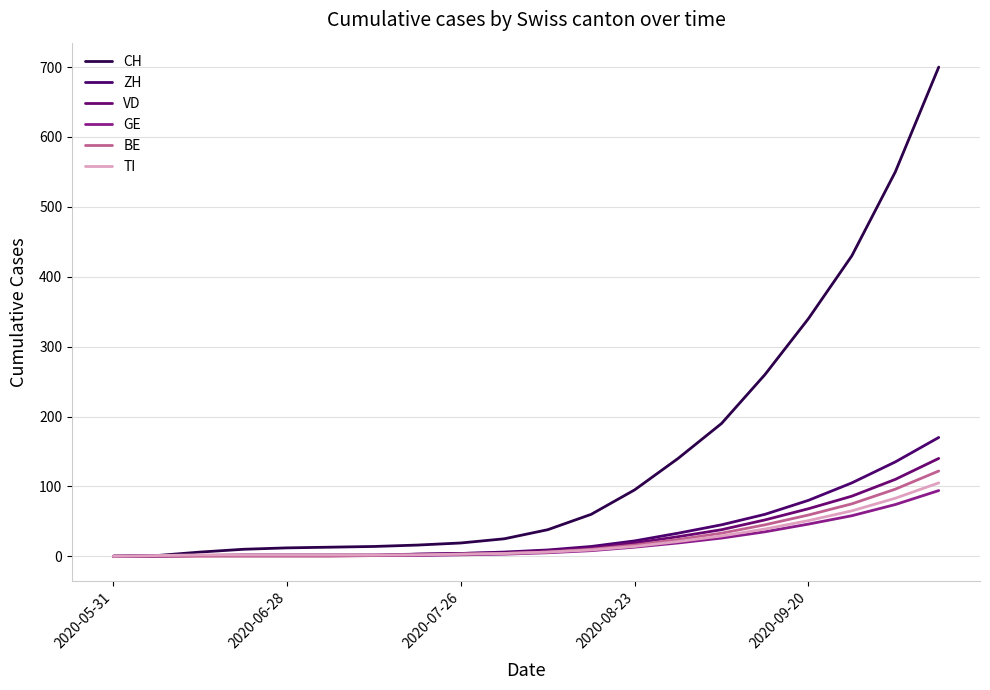

How many lines are shown in the chart?

6